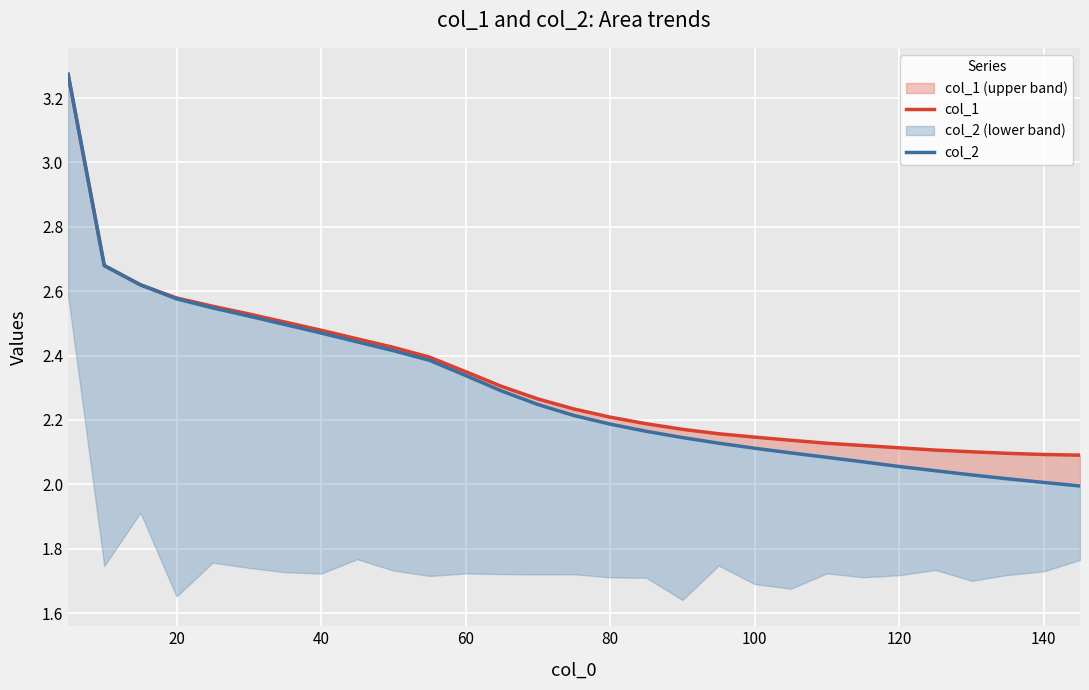

Rank the series by their maximum value, from highest to lowest.

col_2, col_1